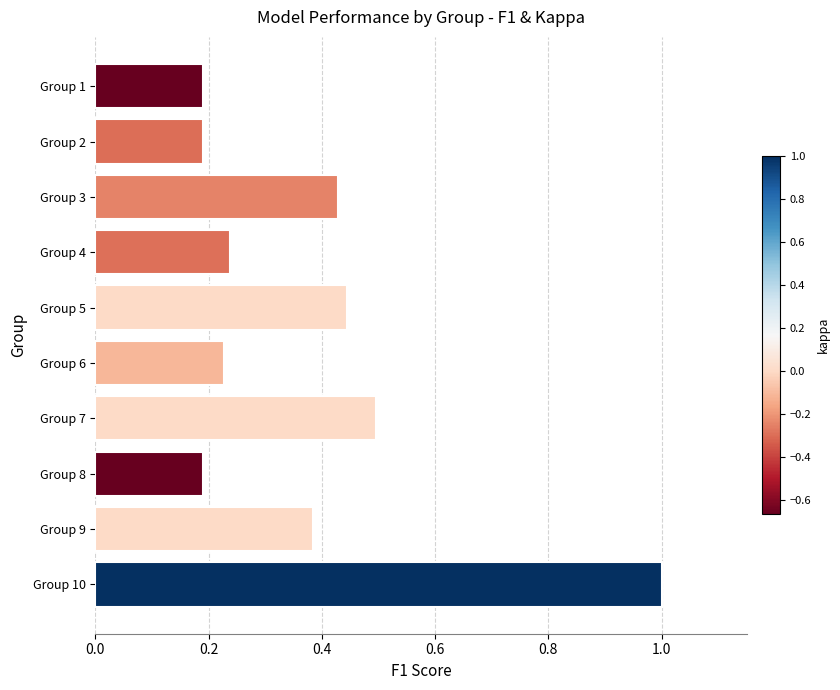

What is the change in value from Group 6 to Group 9?

+0.2